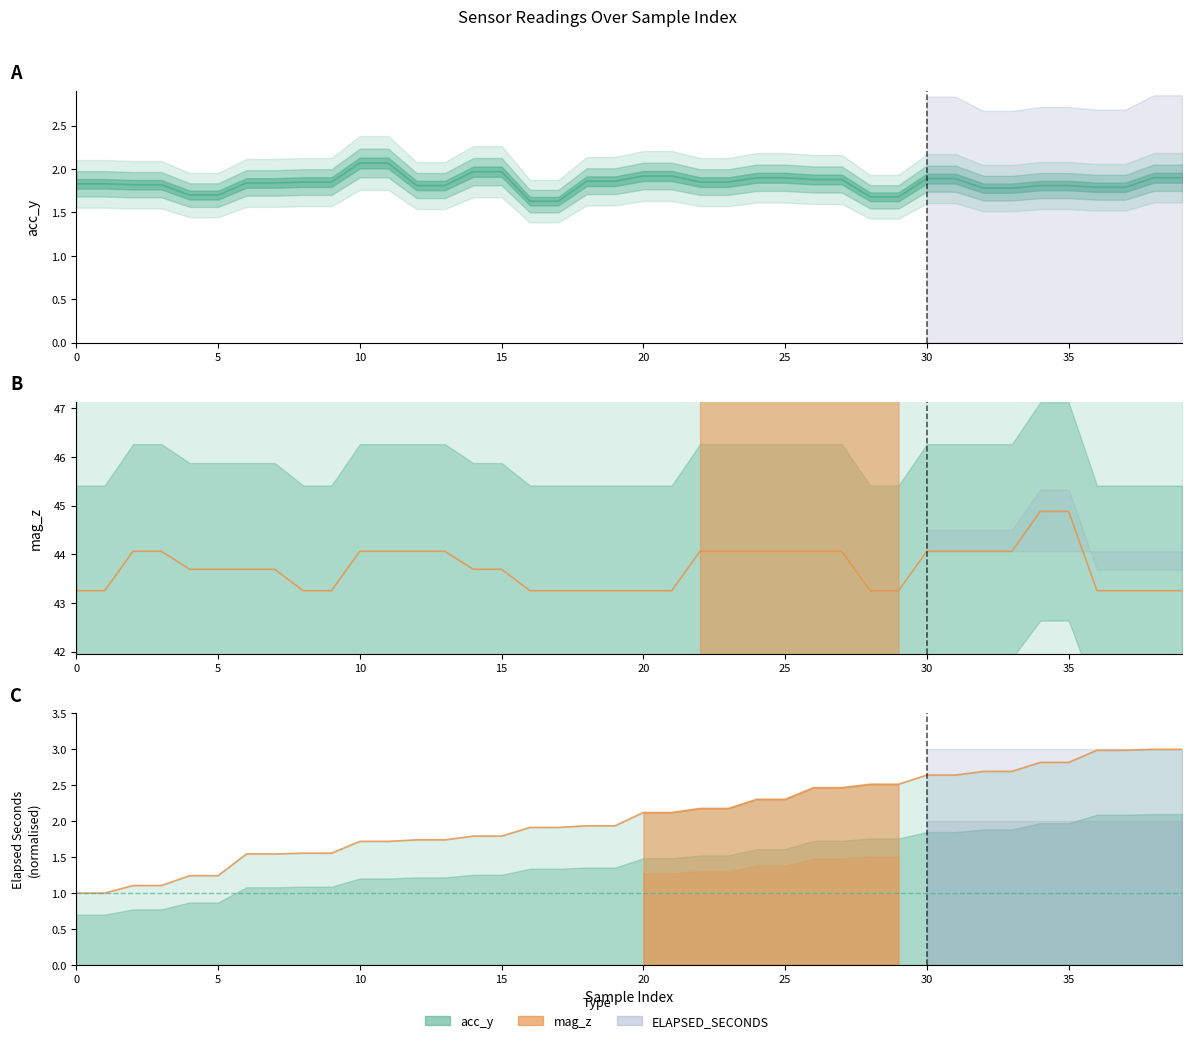

True or false: ELAPSED_SECONDS and mag_z intersect in this chart.

False